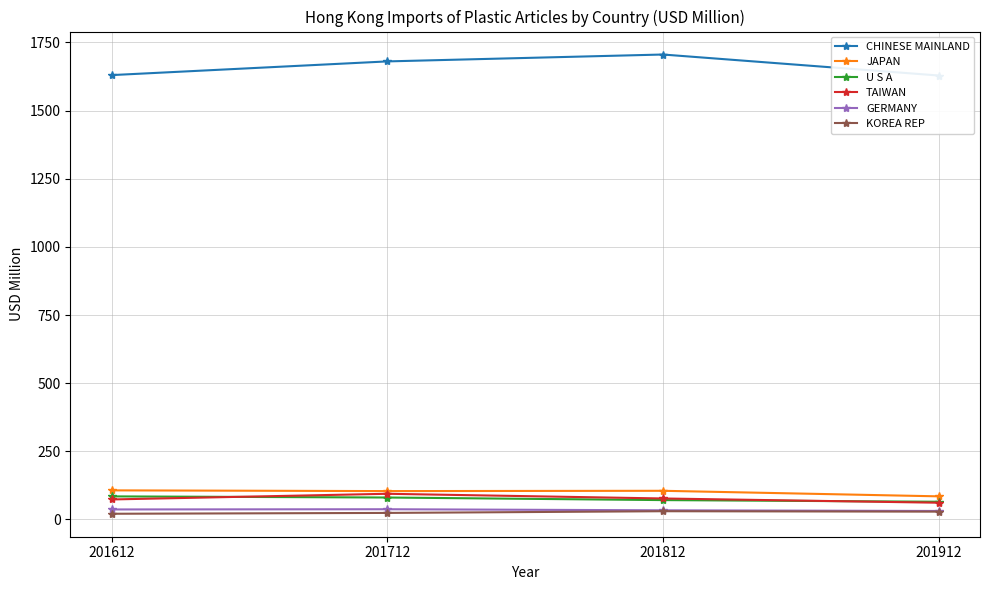

The KOREA REP series shows 30.2 at 201812. True or false?

True